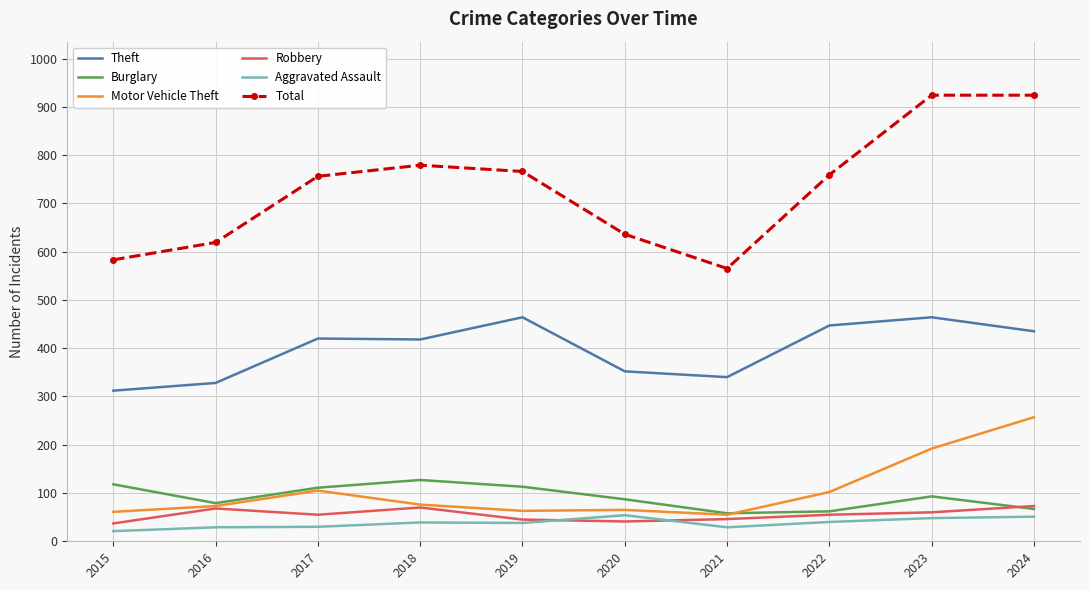

The value of Burglary at 2020 is 87. True or false?

True